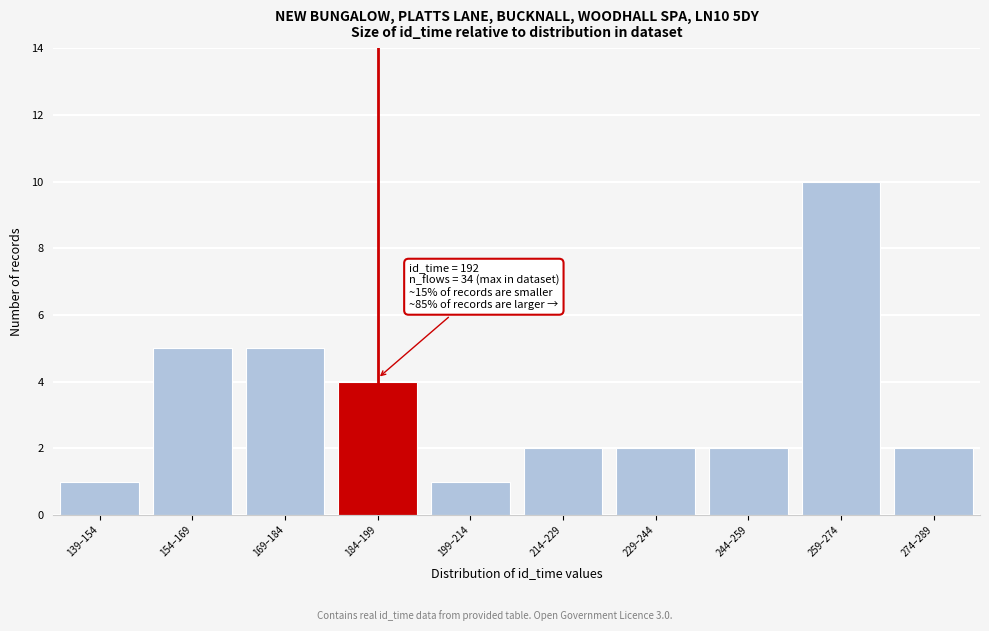

Reading left to right, extract all data points from this chart.

1	5	5	4	1	2	2	2	10	2